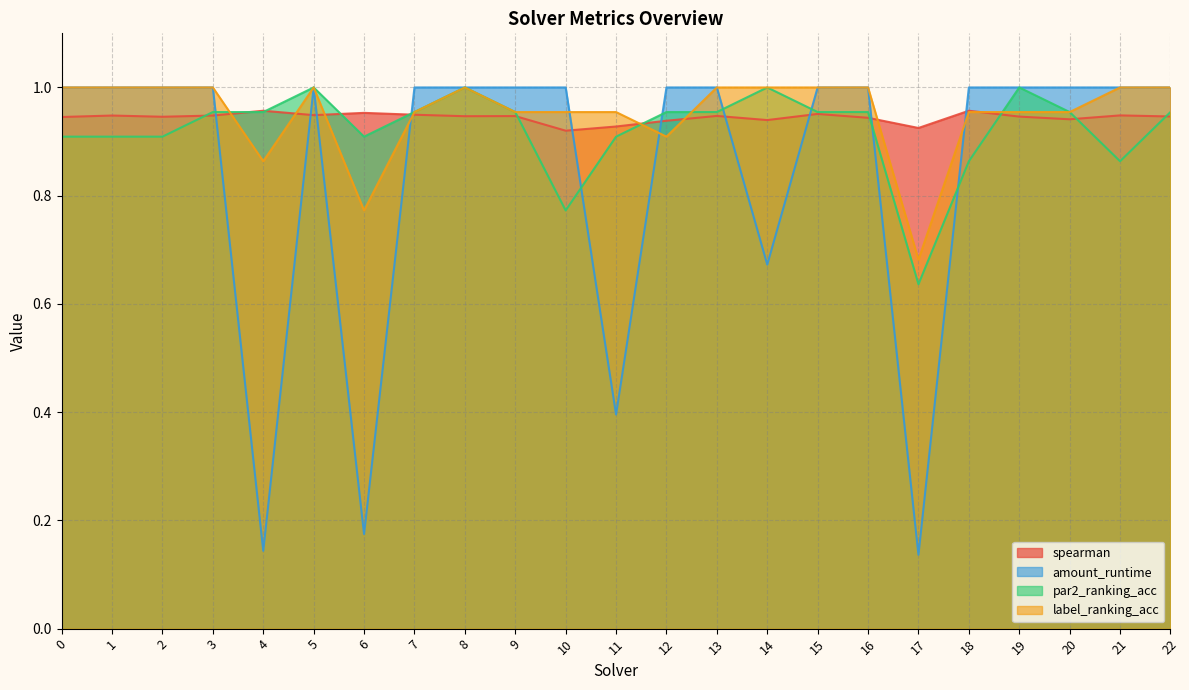

Count the number of data series in this chart.

4